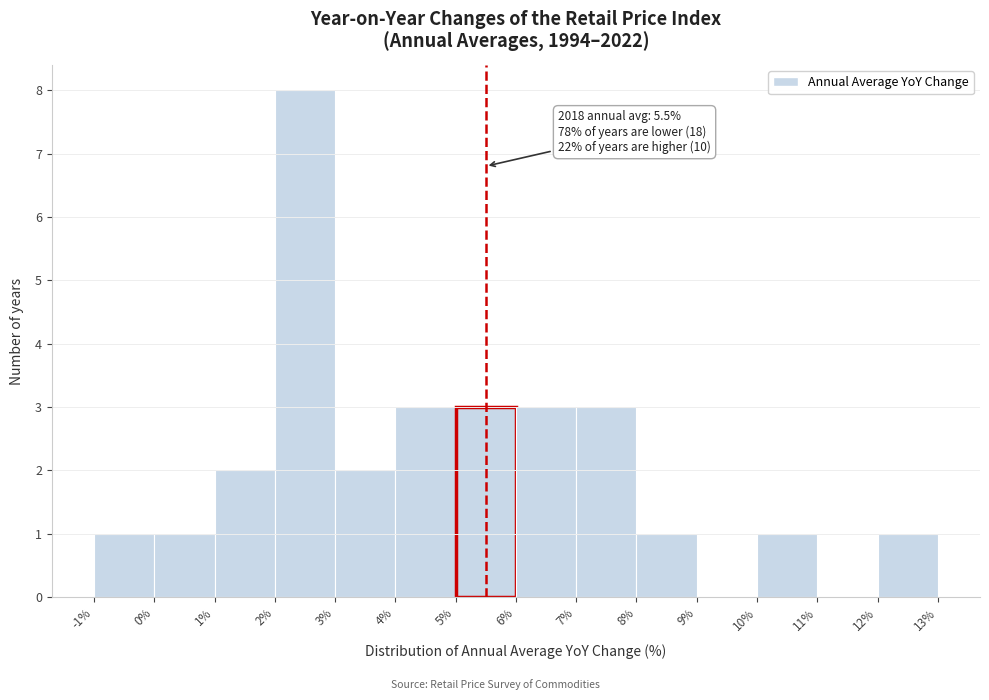

Which range on the x-axis has the tallest bar?

2% to 3%